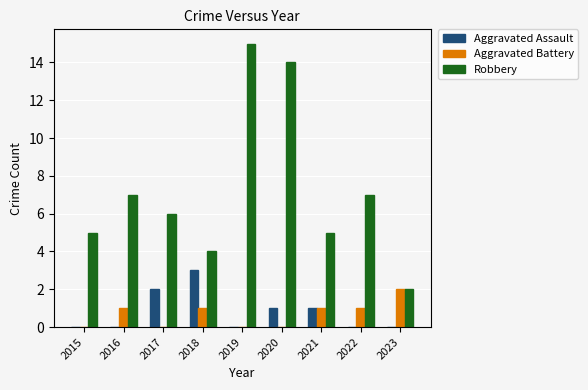

What is the spread (max minus min) of values at 2019?

15